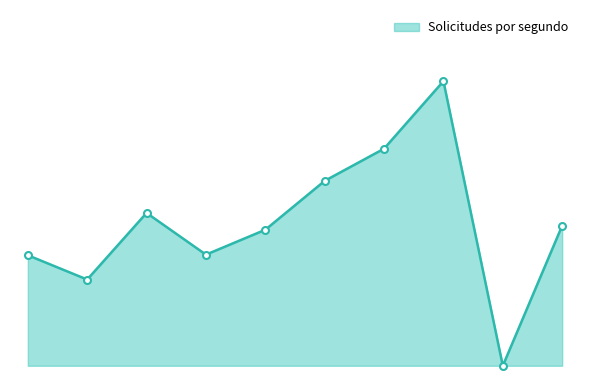

Does the chart have visible grid lines?

No